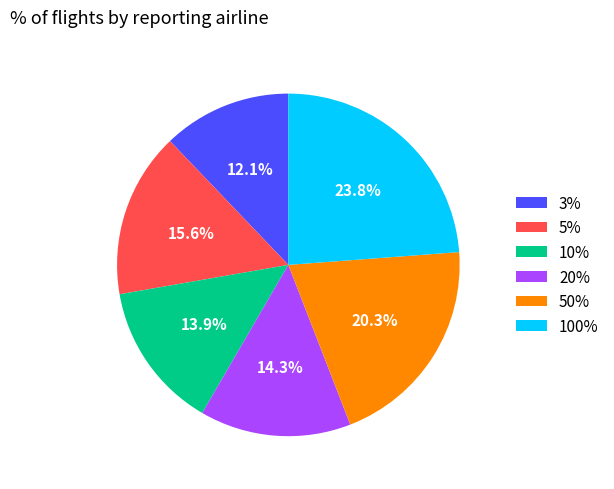

Is there any slice that represents more than half of the pie?

No